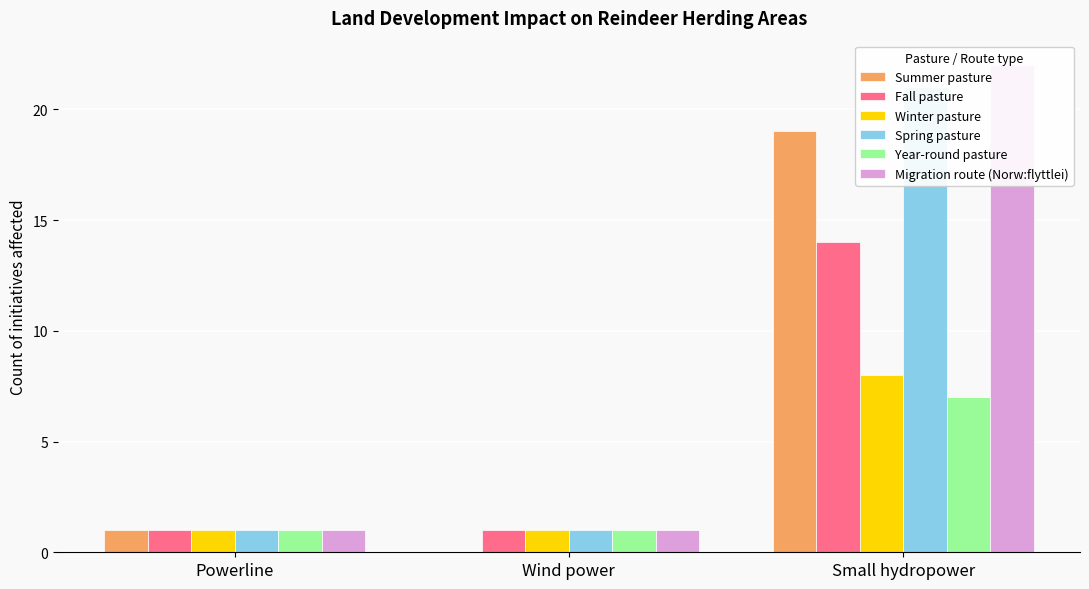

Where is Migration route (Norw:flyttlei) nearest to the value 11?

Powerline